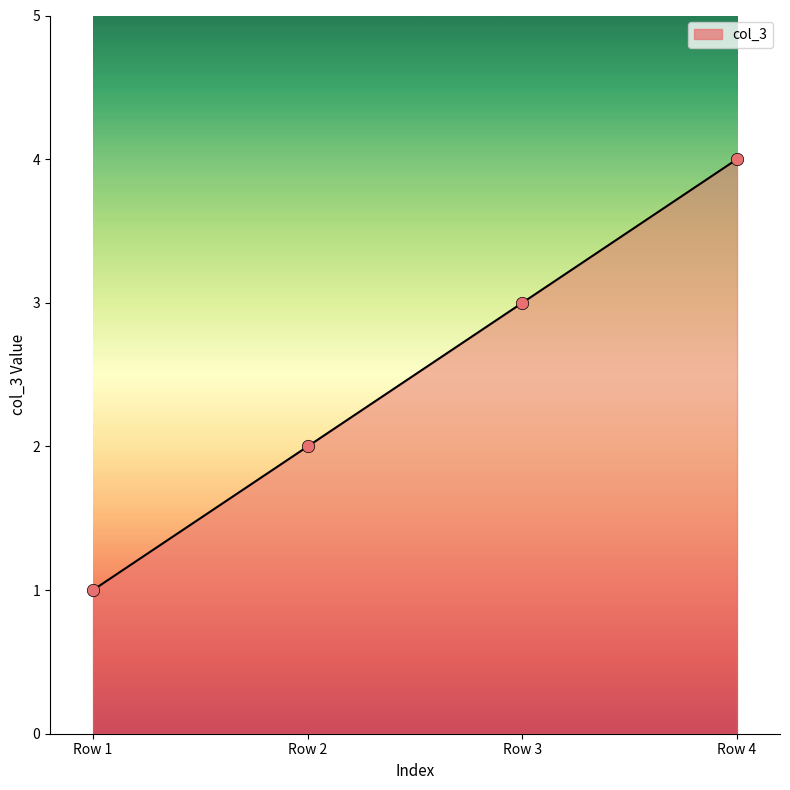

Which has a higher value, Row 4 or Row 2?

Row 4